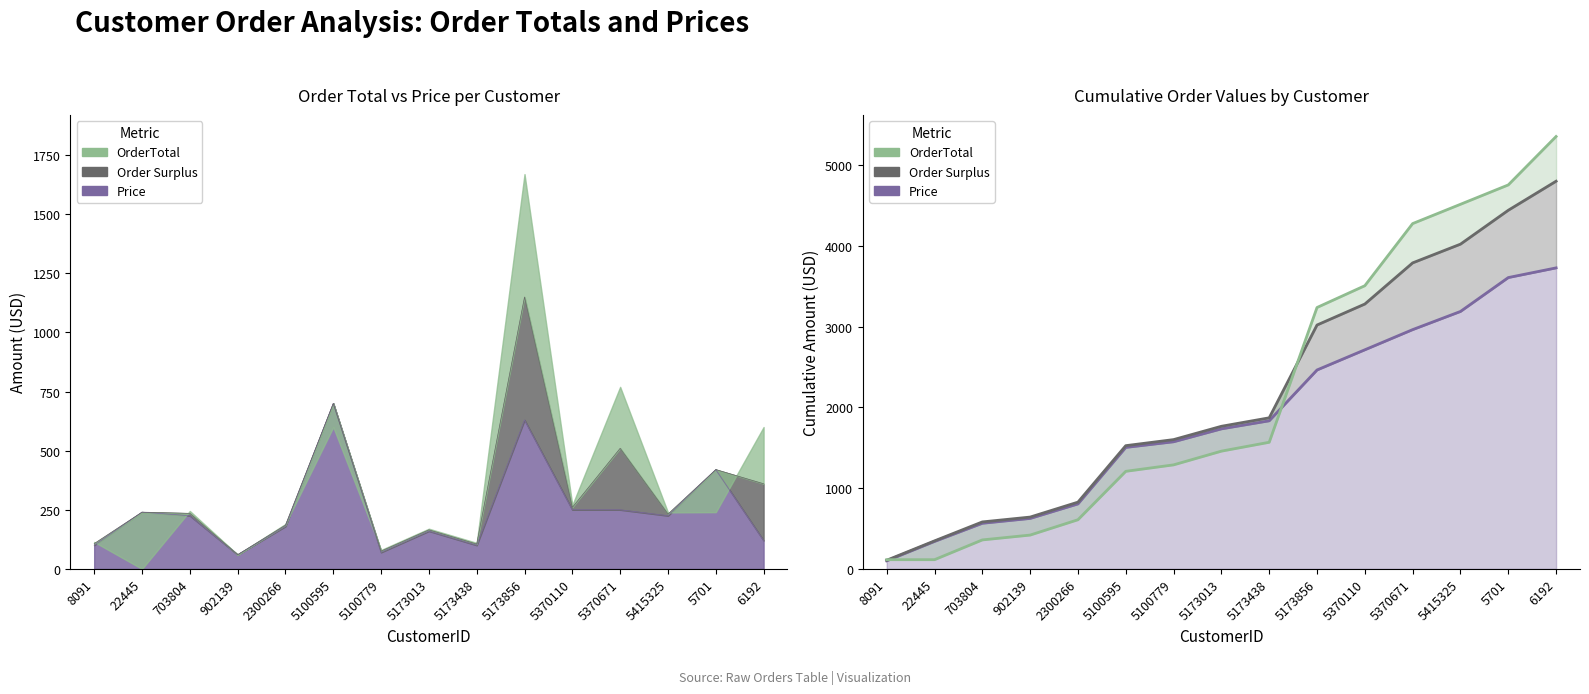

True or false: Order Surplus (cumsum) has more than 0 points higher than both neighbors.

False